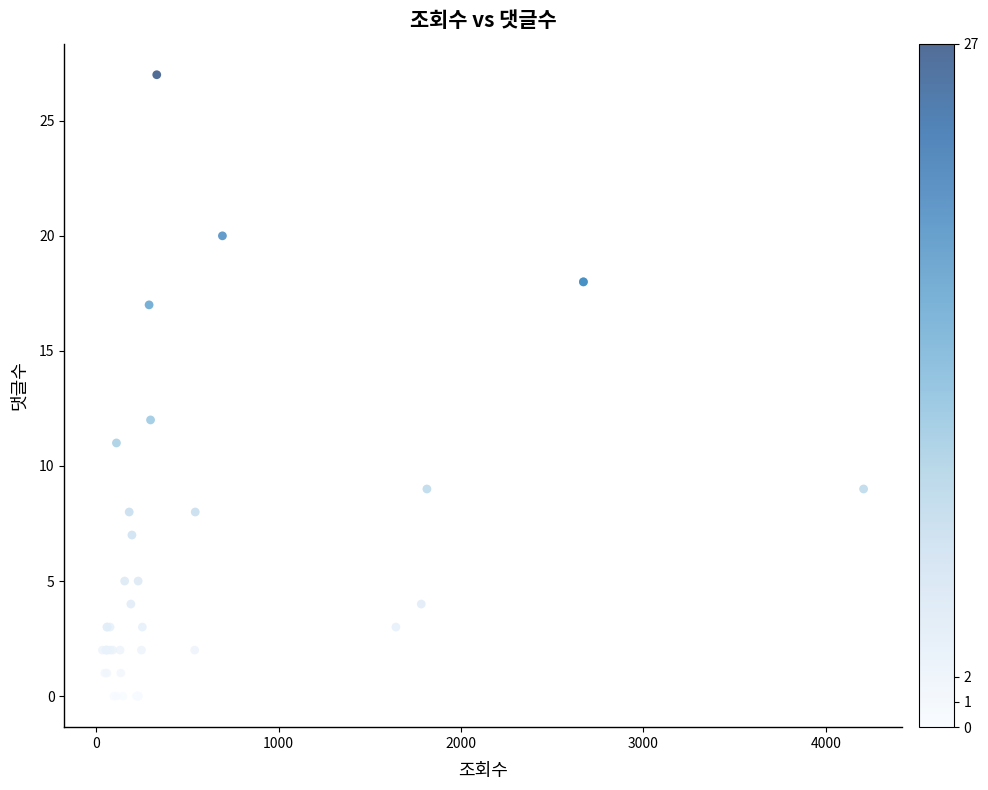

What Y value in the scatter plot is closest to 13?

12